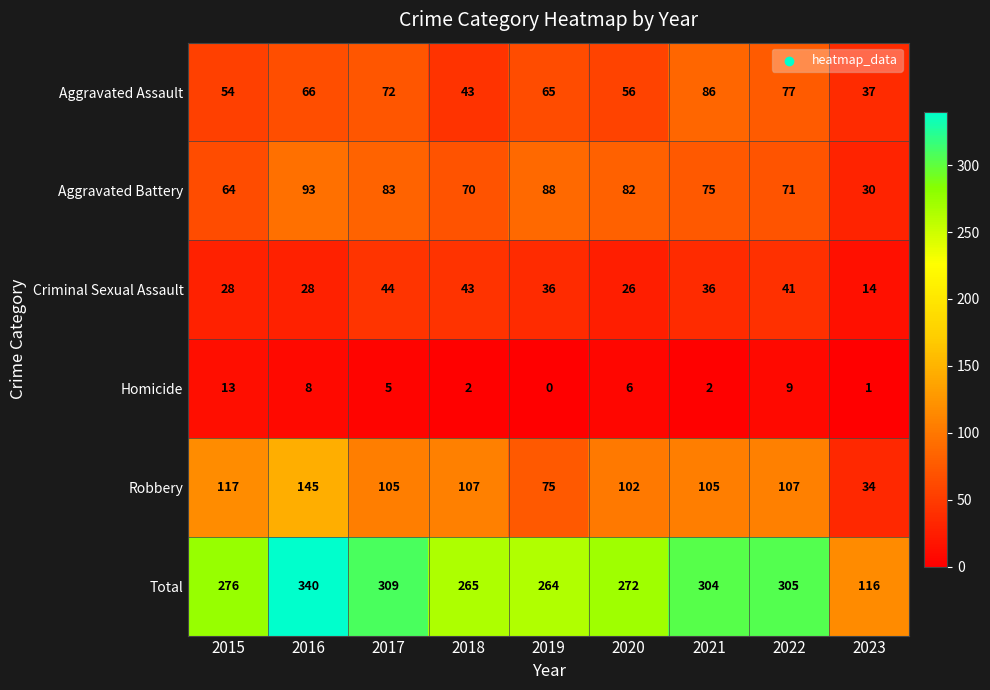

What is the average value of the Criminal Sexual Assault series?

33